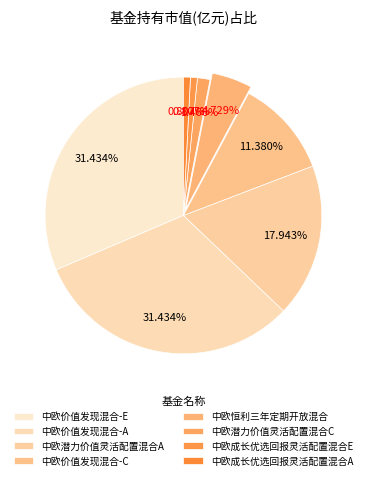

Does any single category account for the majority?

No